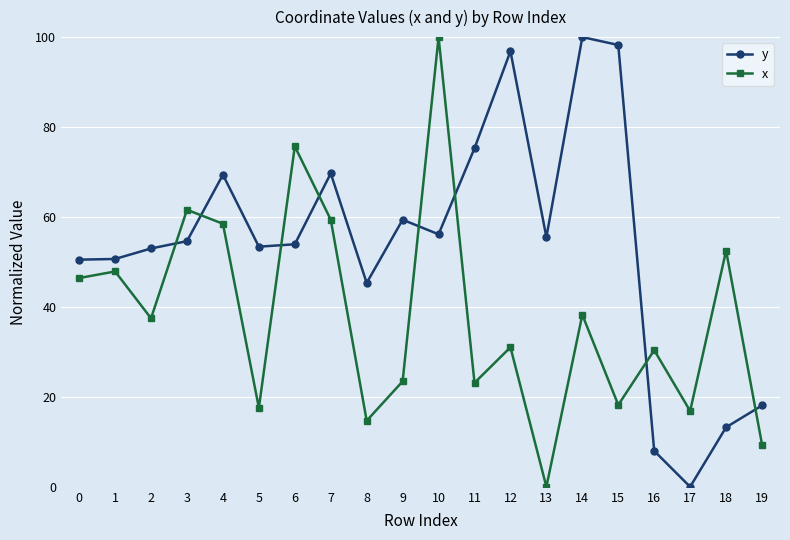

What are all the series names shown in the legend?

y, x